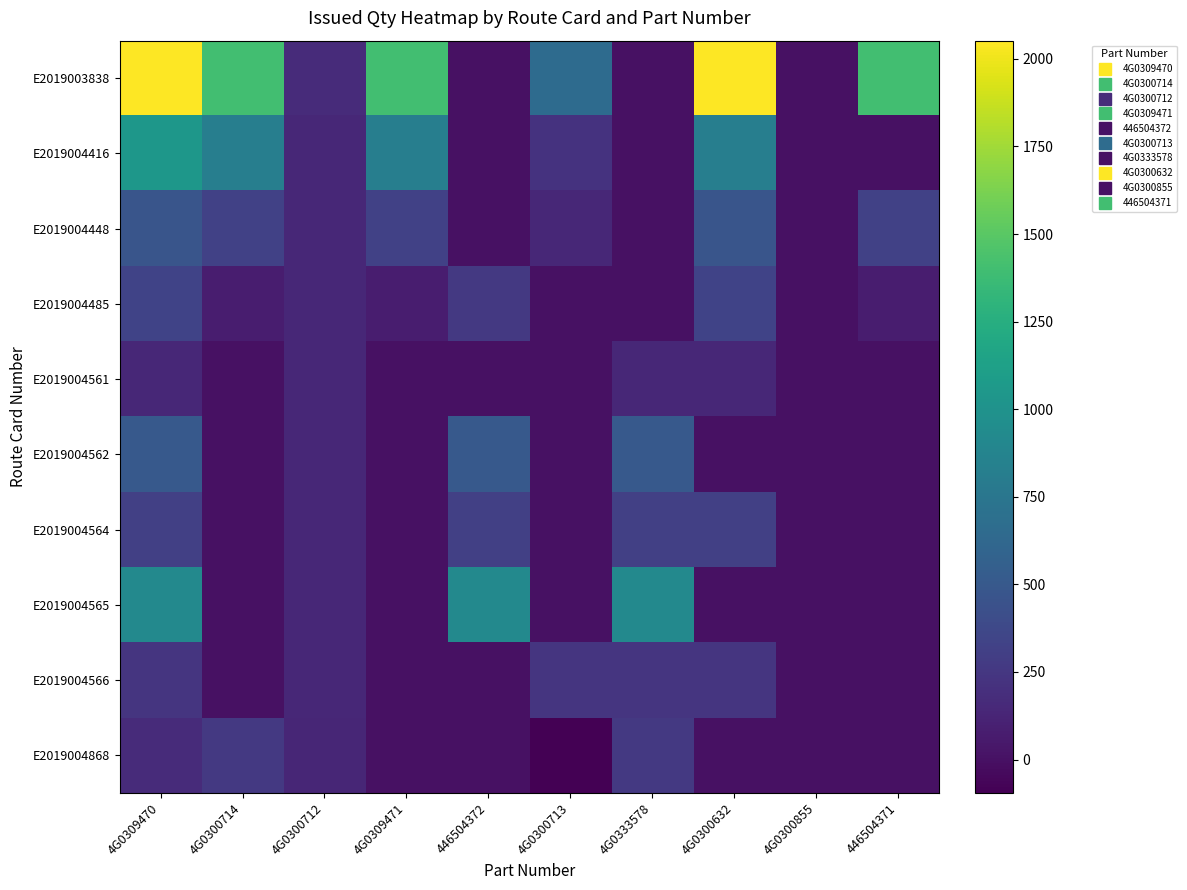

What is the difference between the highest and lowest values at 4G0309470?

1906